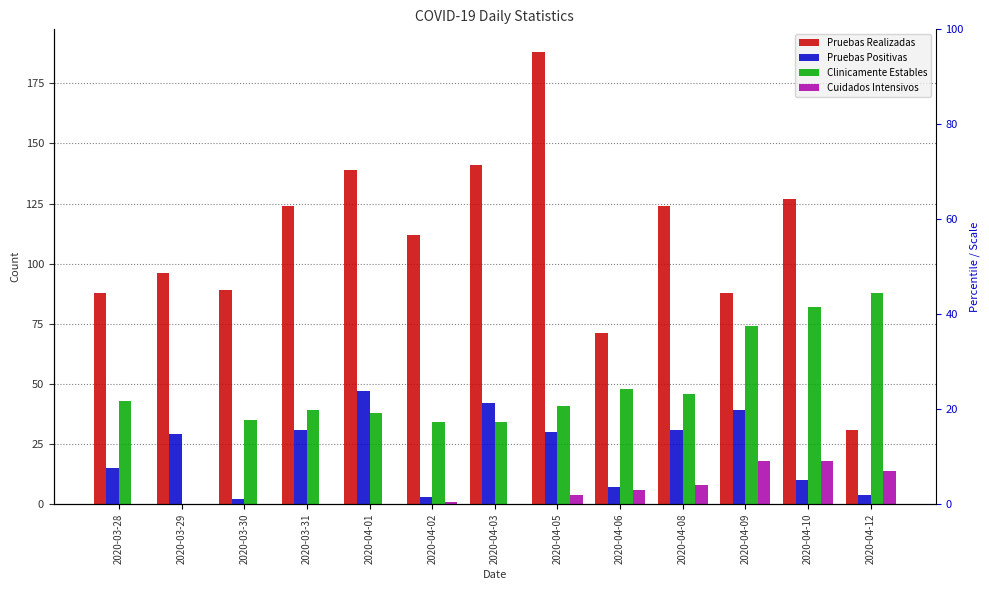

What is the difference between the second highest and second lowest values in the Cuidados Intensivos series?

18